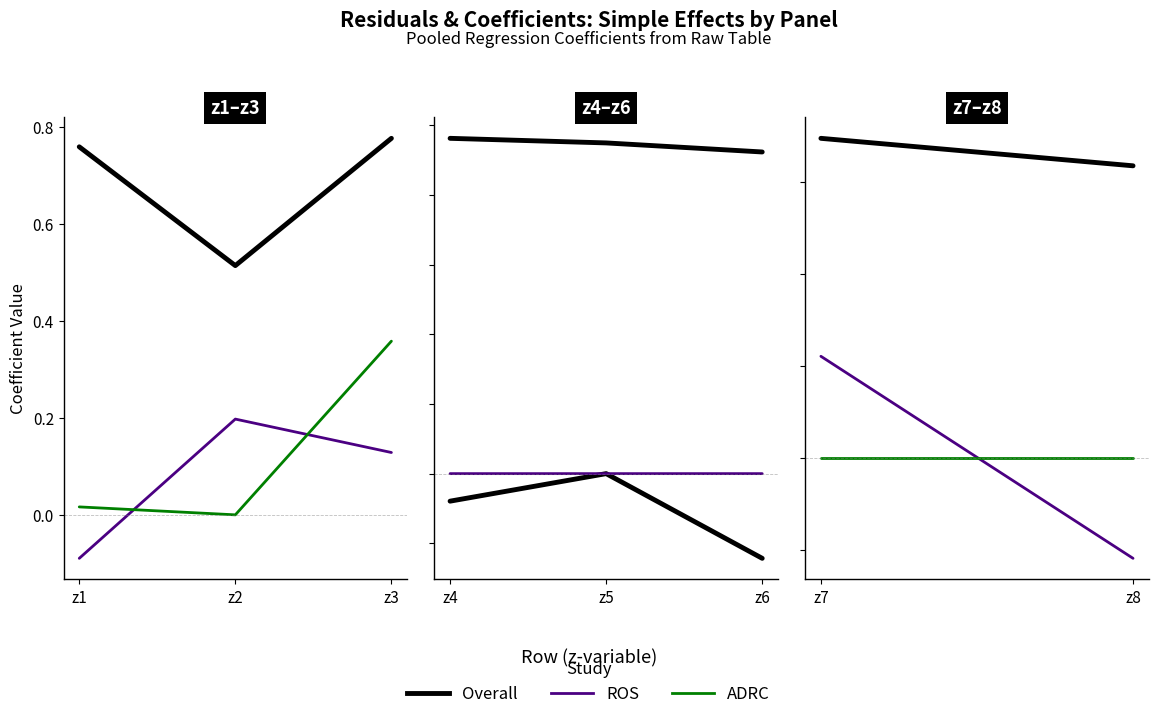

Does the chart display data point markers on the line(s)?

No